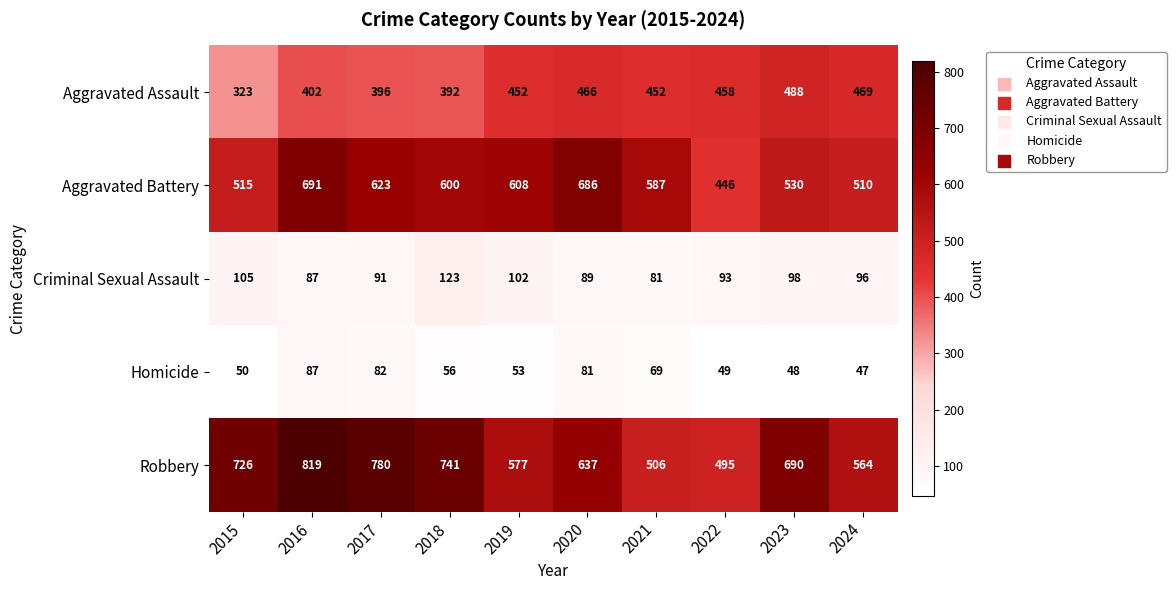

The value of Homicide at 2021 is 27. True or false?

False